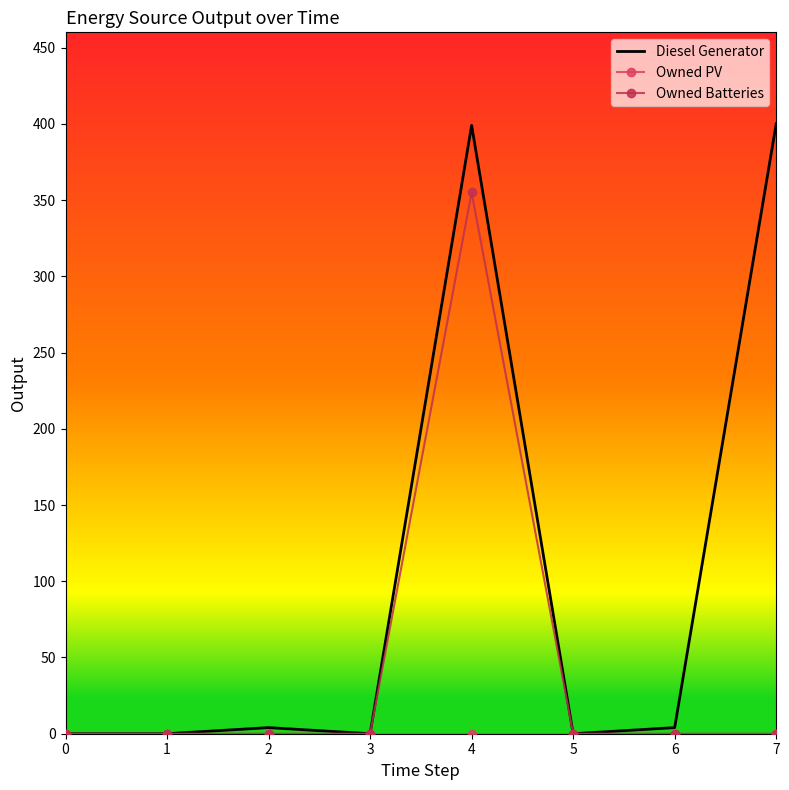

What are all the series names shown in the legend?

Diesel Generator, Owned PV, Owned Batteries